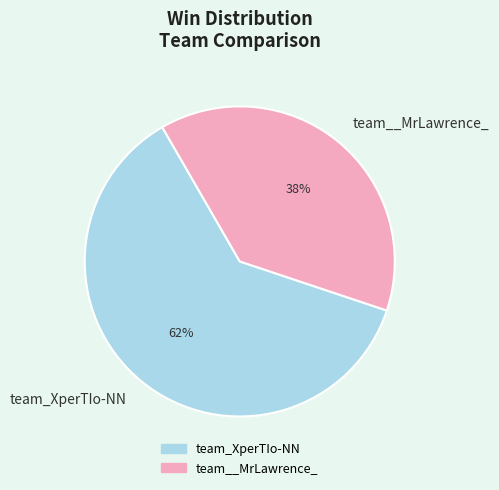

Count the number of slices in the pie.

2